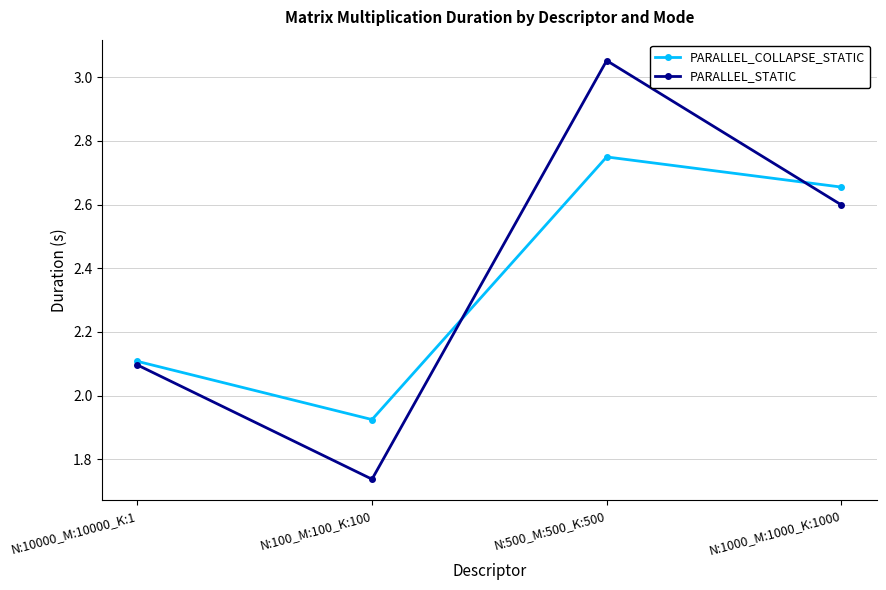

List the series in order of their peak value, lowest first.

PARALLEL_COLLAPSE_STATIC, PARALLEL_STATIC